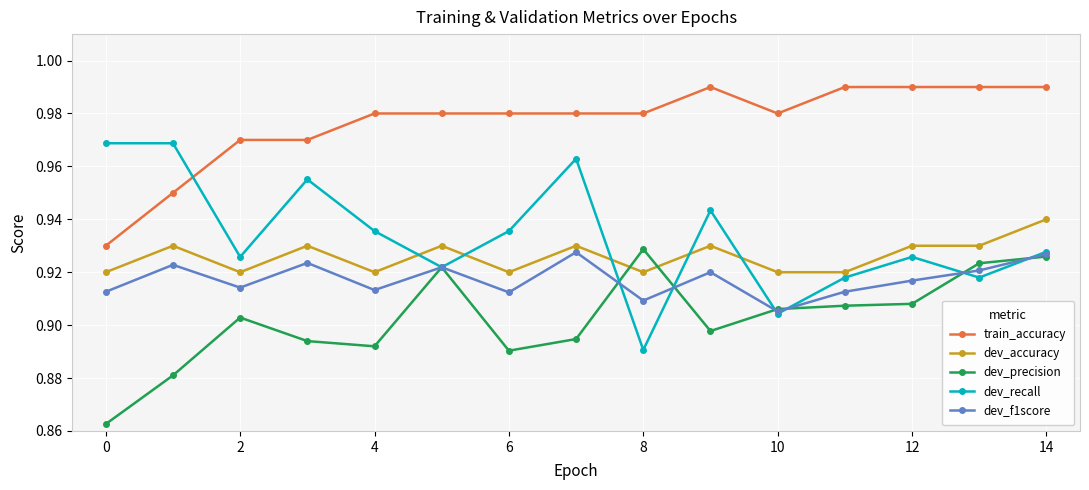

True or false: dev_precision and train_accuracy intersect in this chart.

False